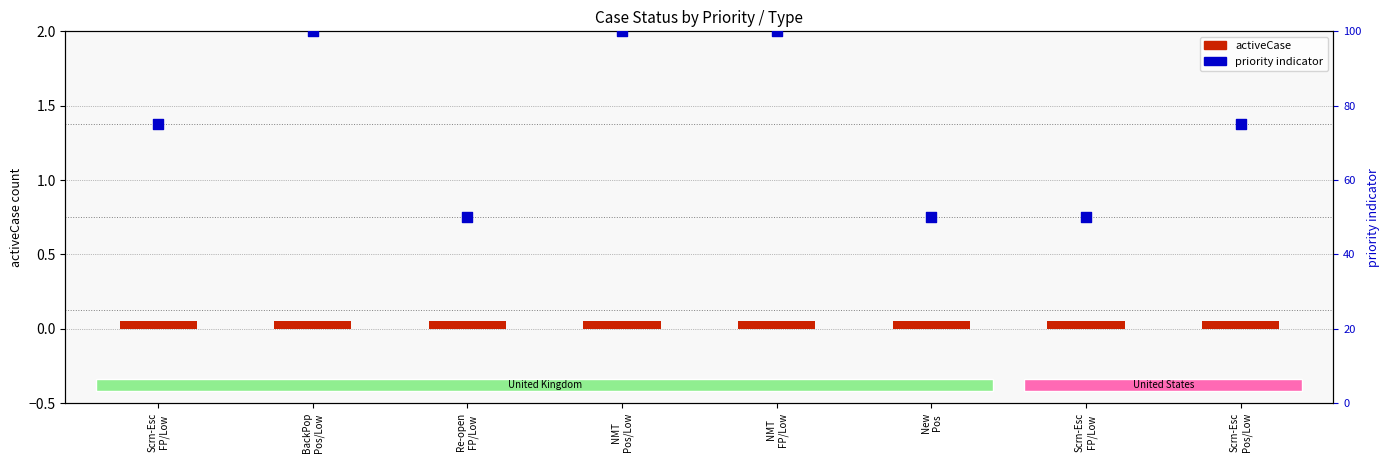

Which series has the widest spread of Y values?

priority indicator